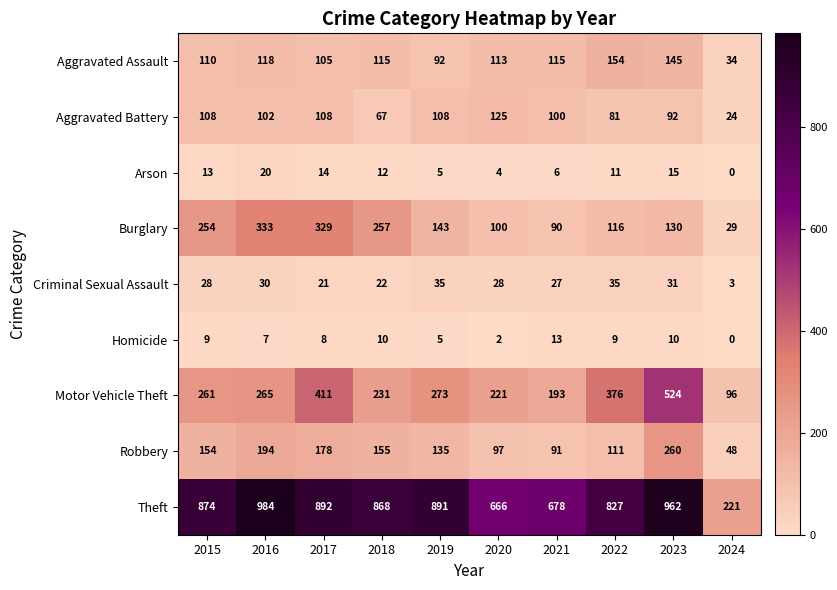

Which series has the largest range (max minus min)?

Theft